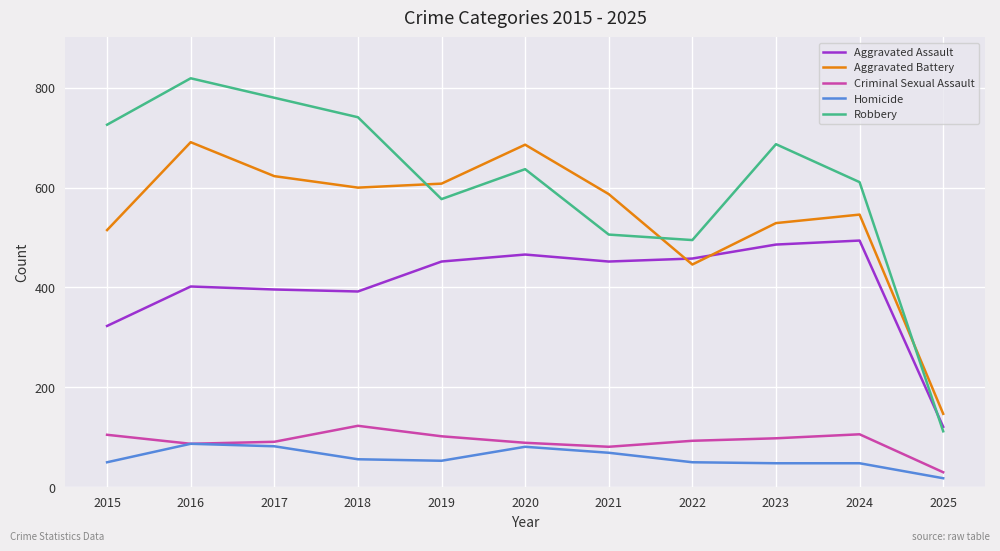

What is the minimum value for Criminal Sexual Assault?

30